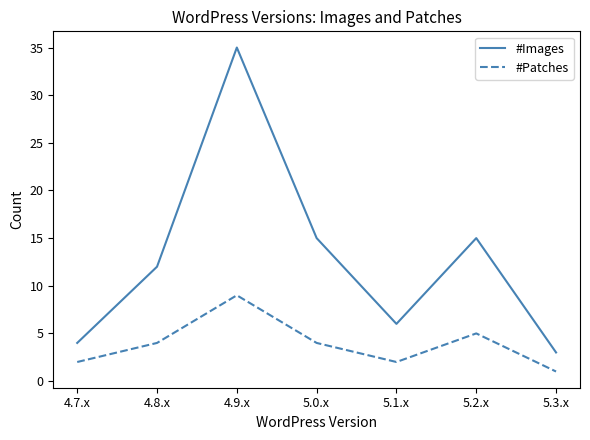

What is the difference between the second highest and second lowest values in the #Patches series?

3